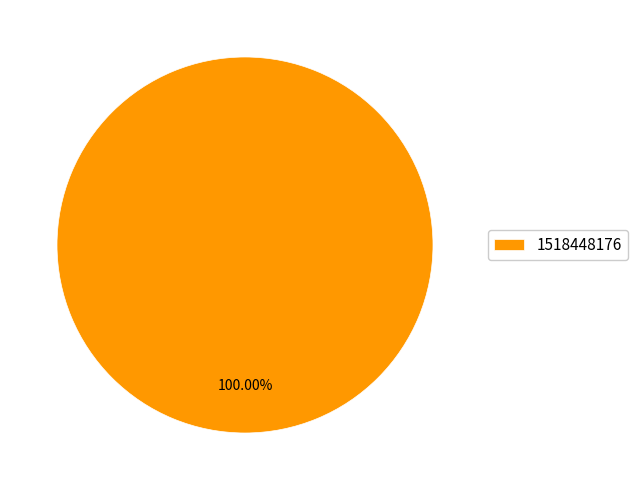

Rank the categories by value from highest to lowest.

1518448176